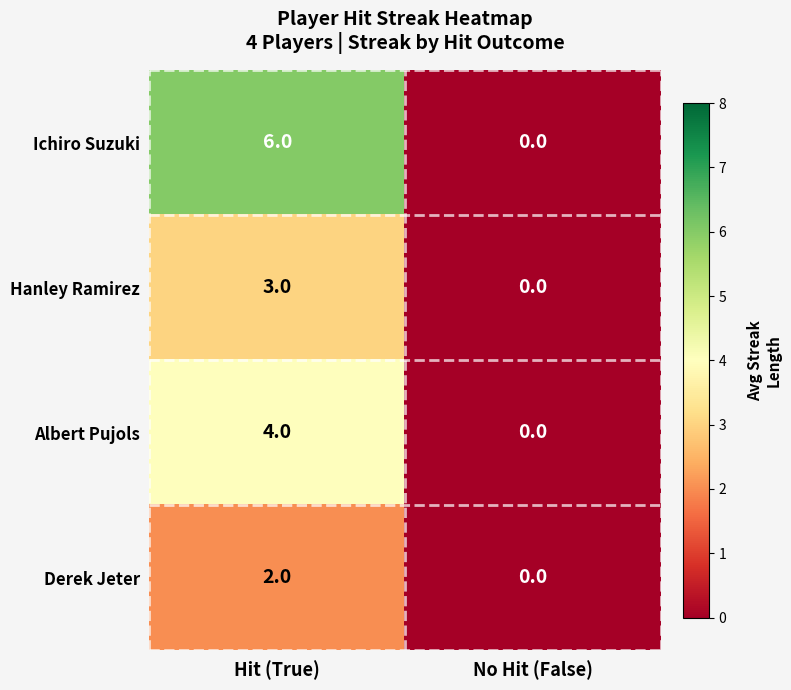

What is the sum of the Ichiro Suzuki values at No Hit (False) and Hit (True)?

6